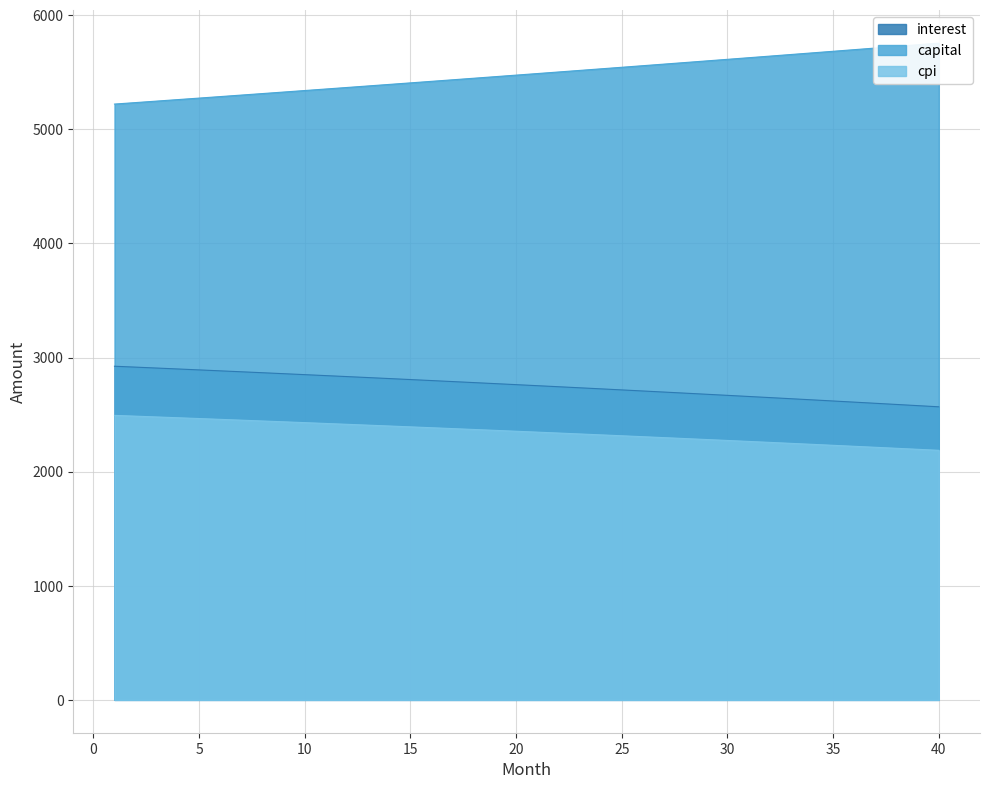

True or false: cpi and interest intersect in this chart.

False